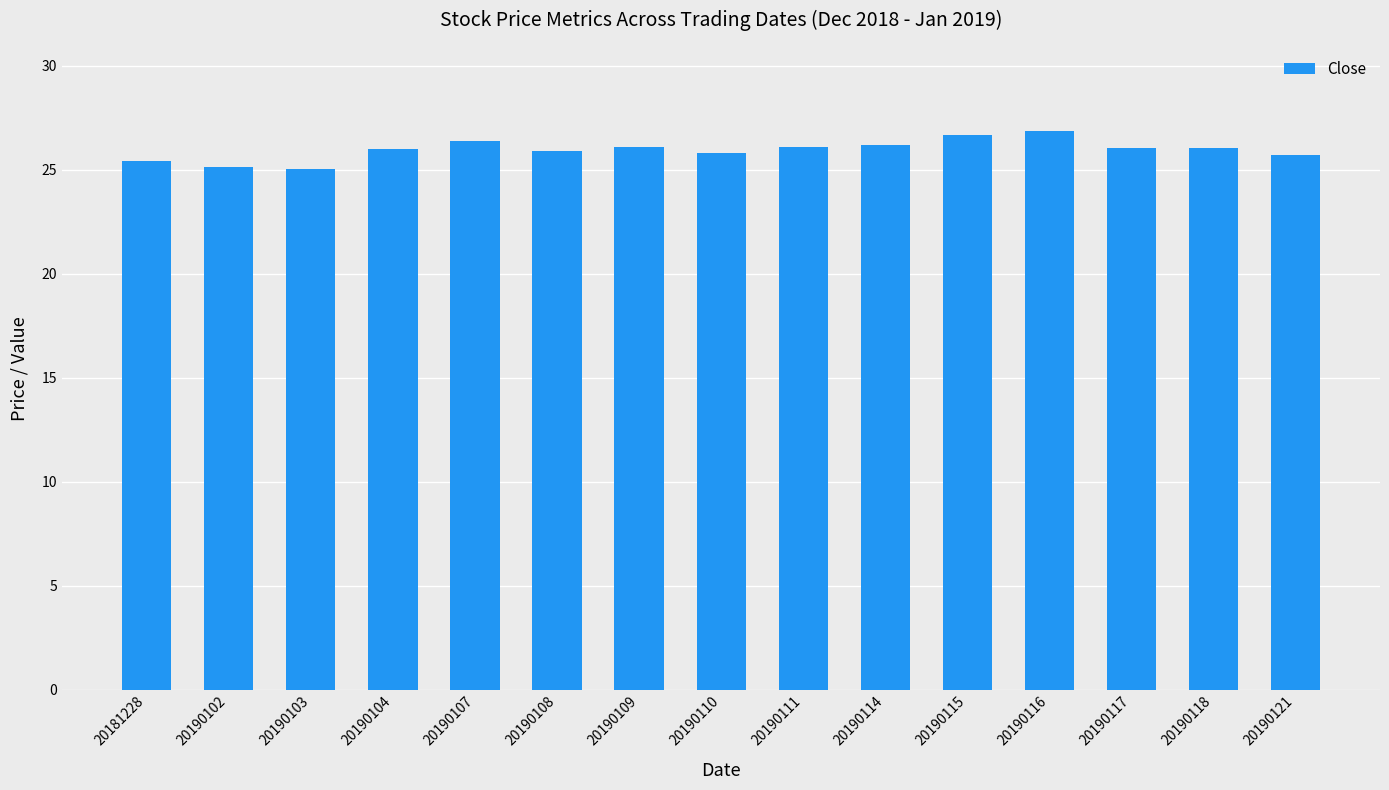

How many distinct data groups are displayed?

1